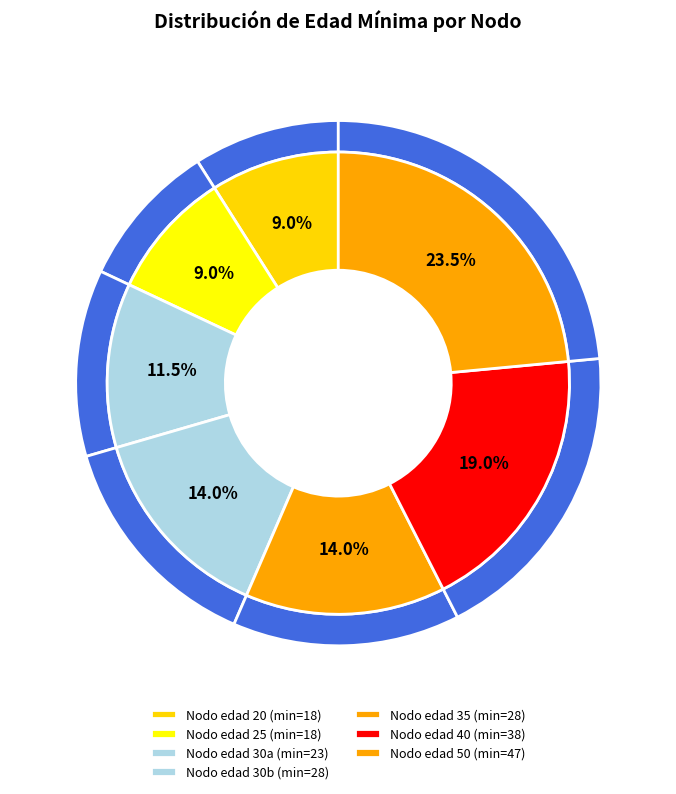

Do 25 and 35 together represent more than half of the pie?

No